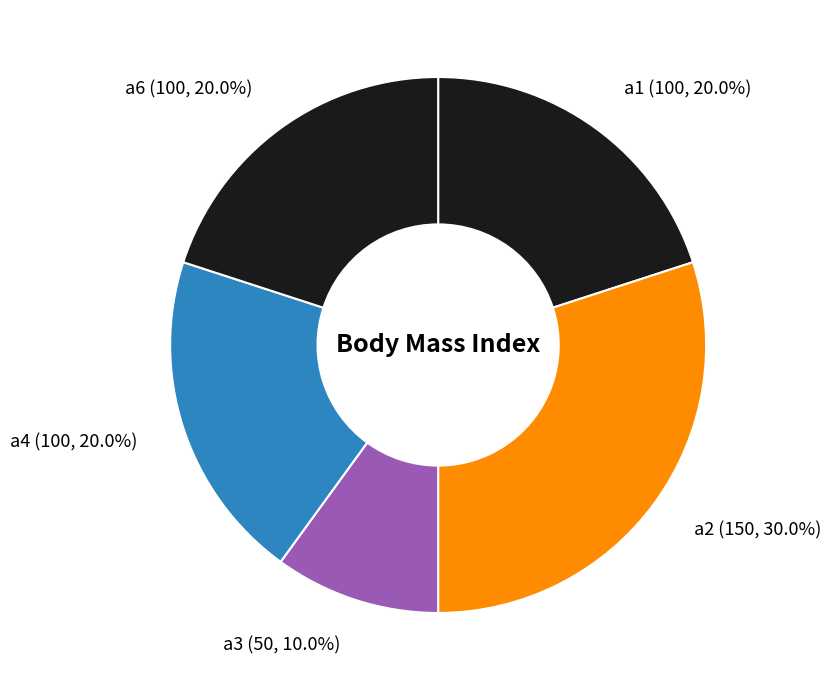

To the nearest percent, what is the difference between the a3 and a4 slice percentages?

10%